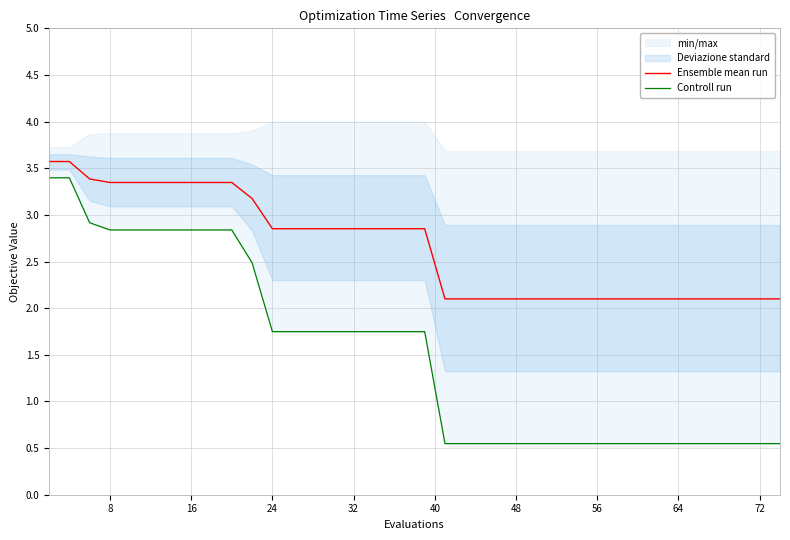

What is the lowest value of the Ensemble mean run series?

2.1